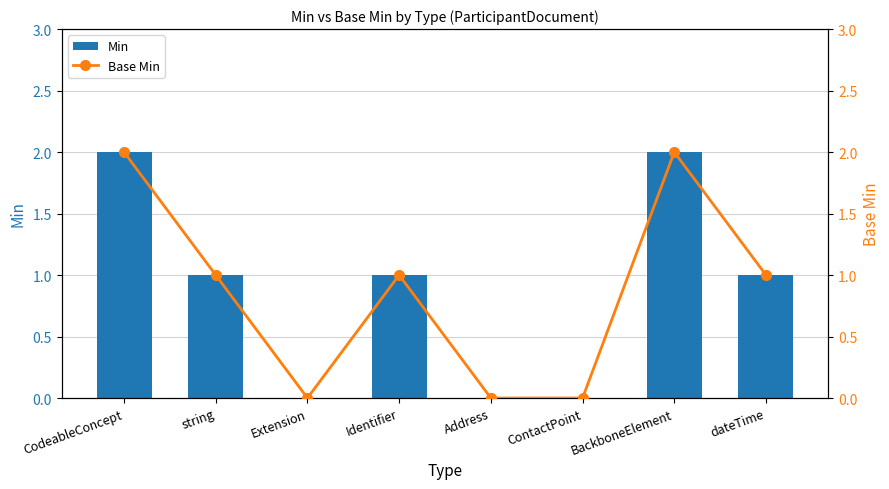

At which category is the sum across all series the highest?

CodeableConcept